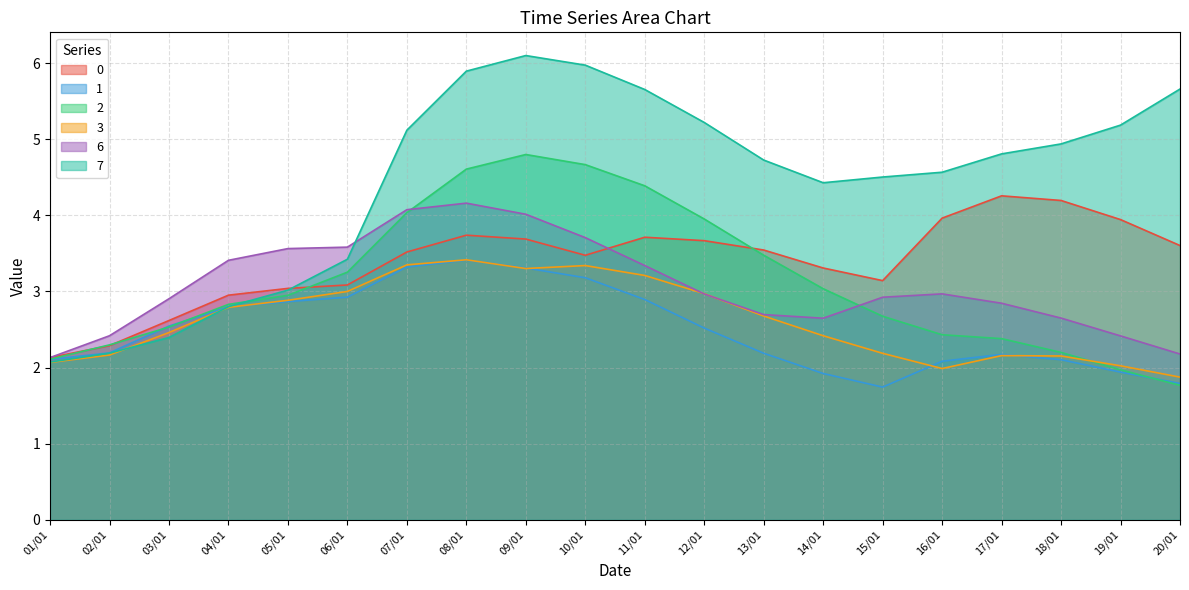

What is the label of the 10th point from the left?

10/01